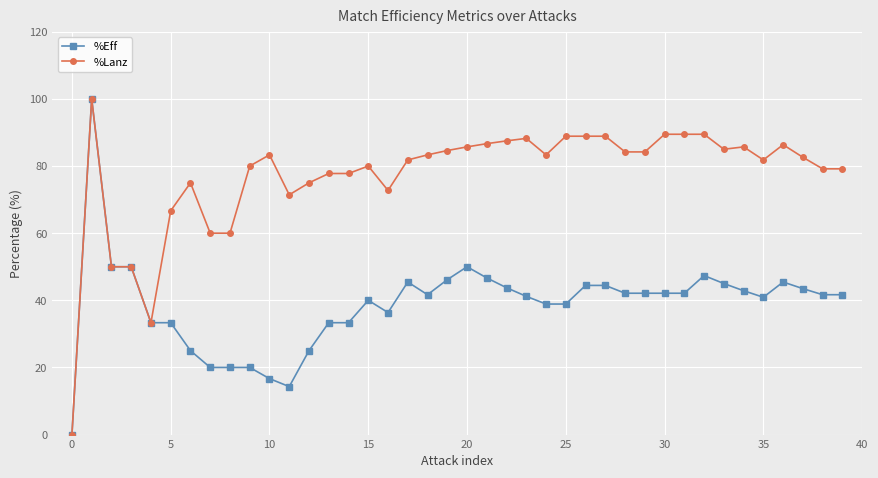

Which series has the largest total across all categories?

%Lanz